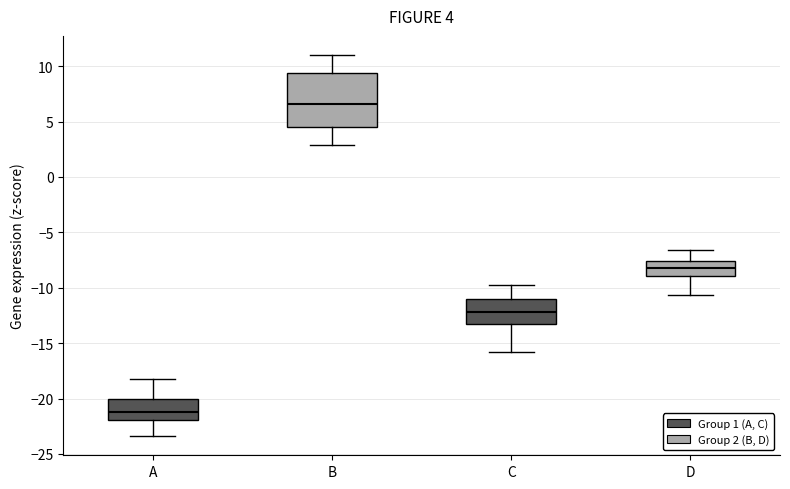

Which box's median line is the lowest?

A